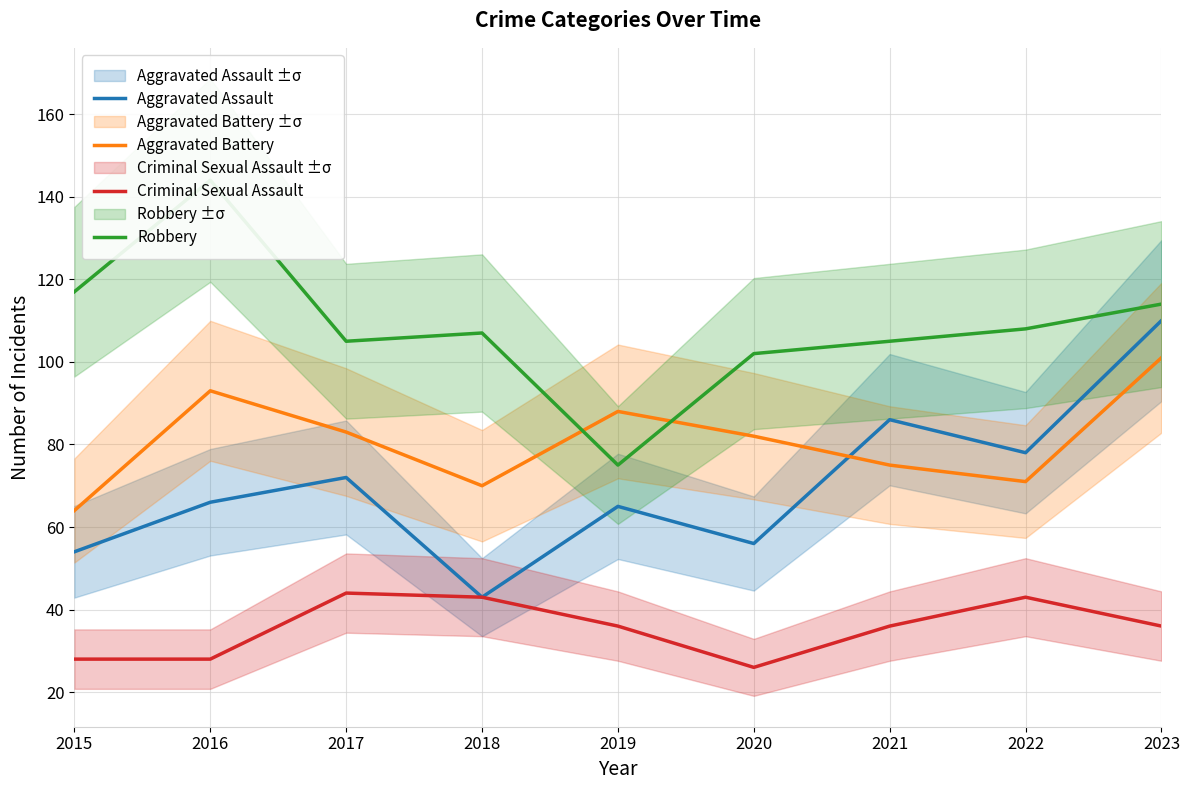

At which category does Aggravated Assault reach its first local peak?

2017